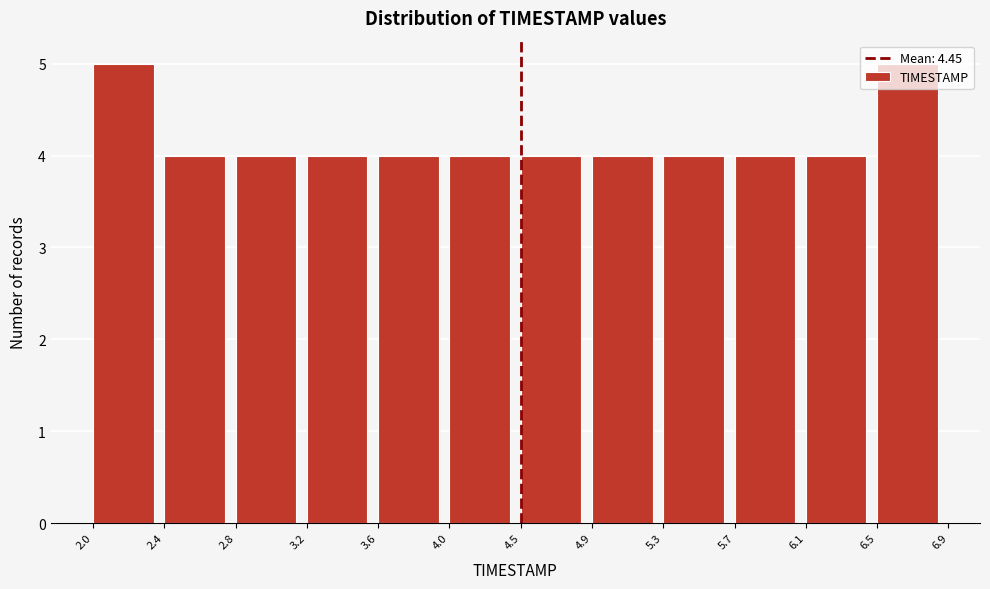

Reading left to right, transcribe this chart: for each bar, give the range it covers on the x-axis and its height. The values are not printed on the chart, so give them approximately, as read against the axis.

2.0 to 2.4: 5
2.4 to 2.8: 4
2.8 to 3.2: 4
3.2 to 3.6: 4
3.6 to 4.0: 4
4.0 to 4.5: 4
4.5 to 4.9: 4
4.9 to 5.3: 4
5.3 to 5.7: 4
5.7 to 6.1: 4
6.1 to 6.5: 4
6.5 to 6.9: 5